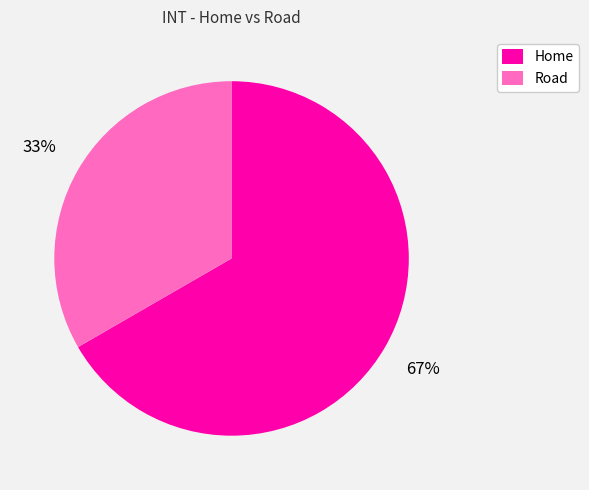

How many slices are in this pie chart?

2